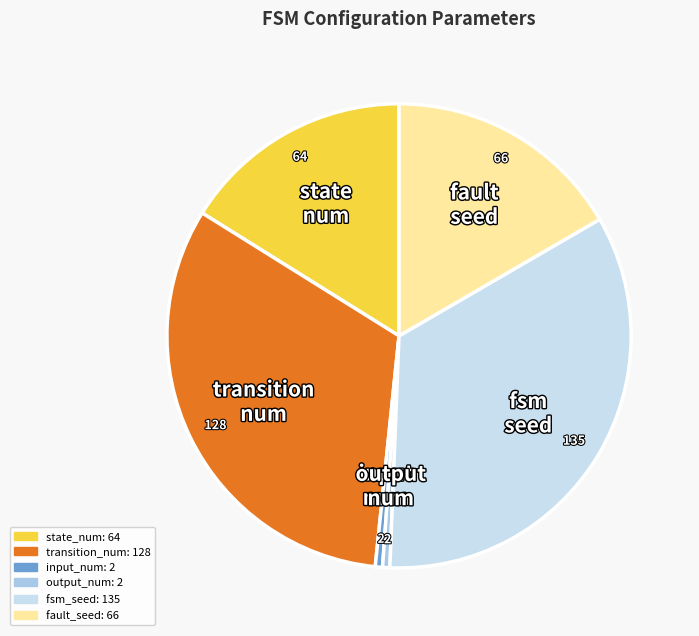

True or false: transition_num accounts for 45% of the total.

False